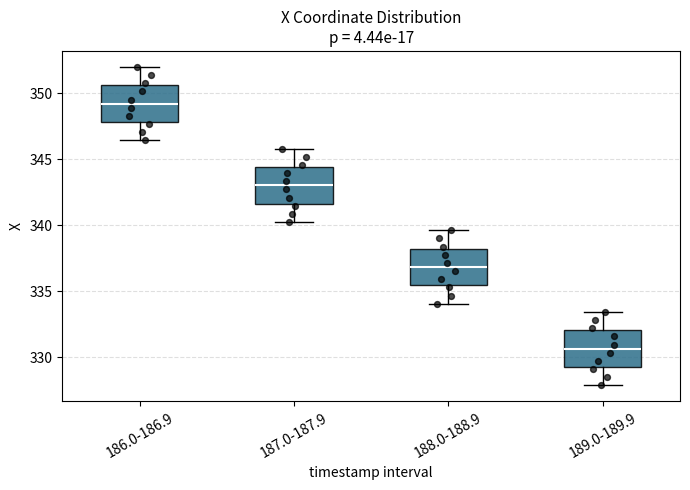

Reading left to right, transcribe this box plot: for each box, give where its median line is, the range the box spans, and where its two whiskers end, as read against the y-axis. The values are not printed on the chart, so give them approximately, as read against the axis.

186.0-186.9: median 349.0, box 348.0 to 350.5, whiskers 346.5 to 352.0
187.0-187.9: median 343.0, box 341.5 to 344.5, whiskers 340.0 to 346.0
188.0-188.9: median 337.0, box 335.5 to 338.0, whiskers 334.0 to 339.5
189.0-189.9: median 330.5, box 329.5 to 332.0, whiskers 328.0 to 333.5